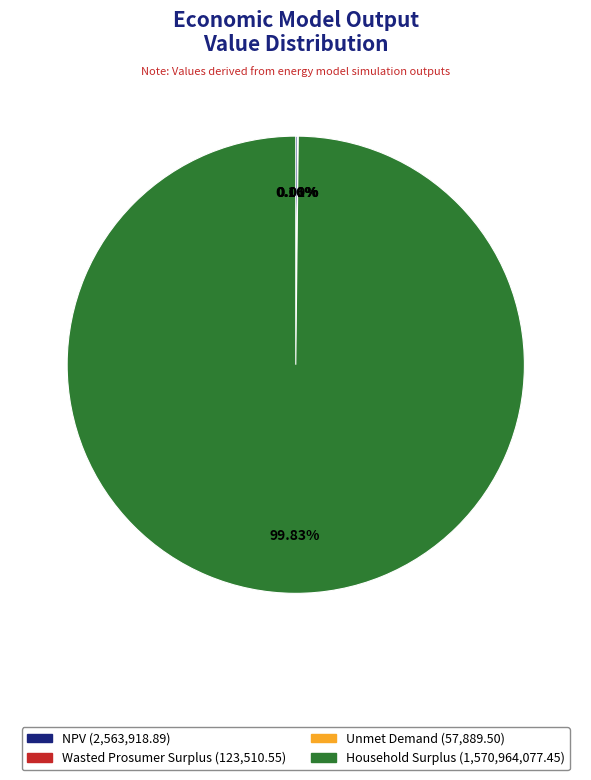

Which slice is the largest?

Household Surplus